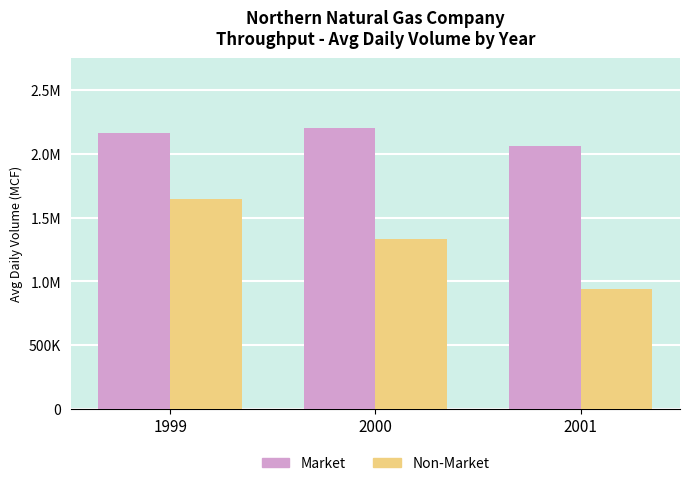

What is the value of the Market bar at the 1st from the left?

2168273.8